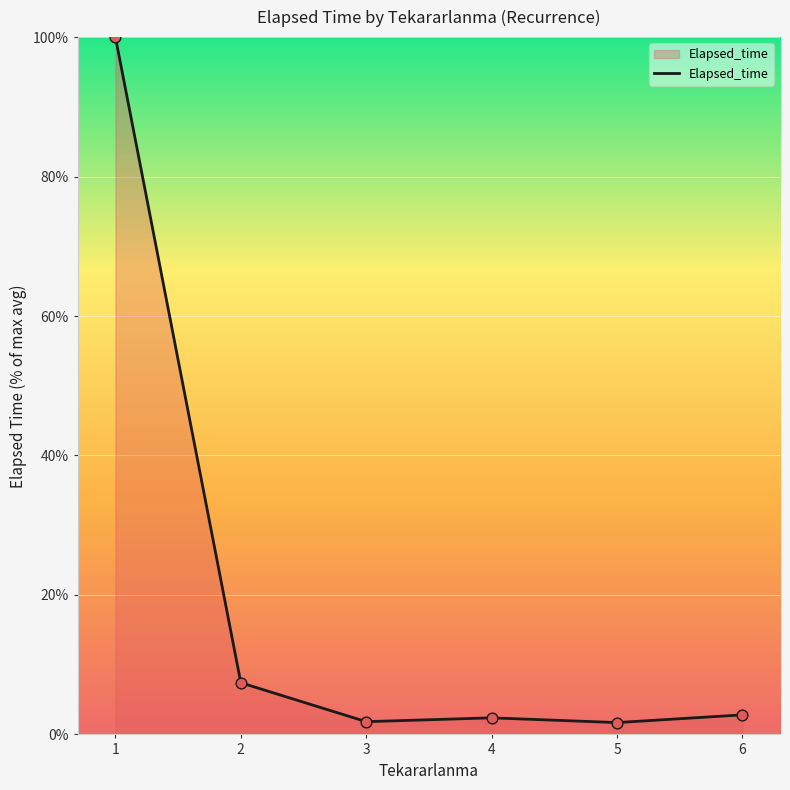

Approximately how many times larger is the value at 2 compared to 3?

4.1